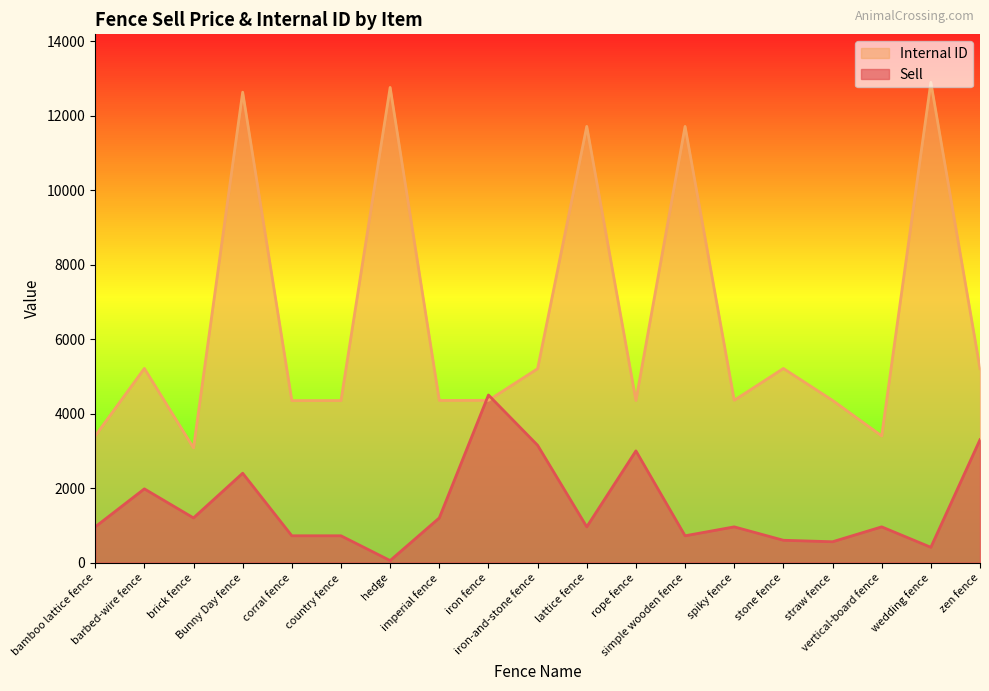

True or false: Sell has a value of 754 at brick fence.

False